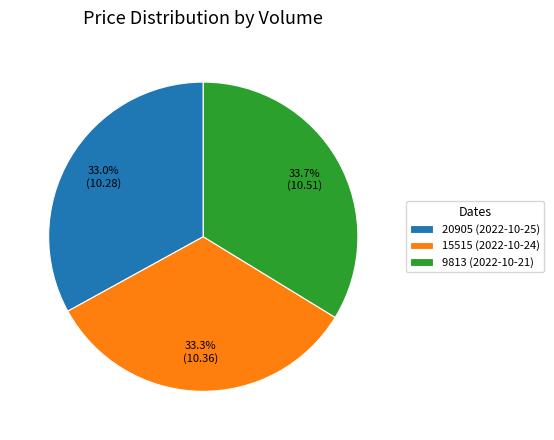

To the nearest percent, what is the difference between the largest and smallest slice percentages?

1%